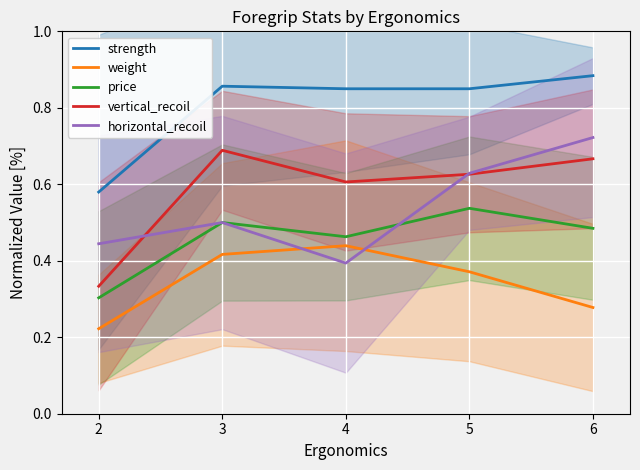

The weight series shows 0.2 at 3. True or false?

False